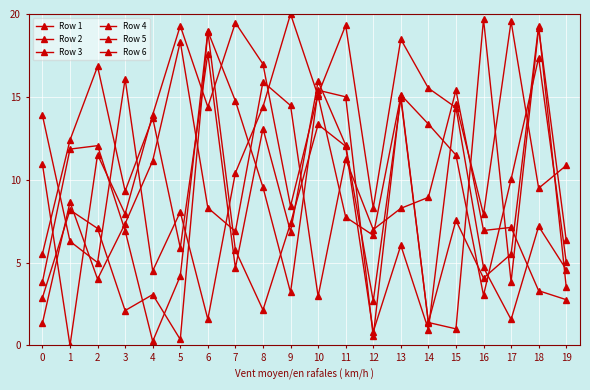

Reading left to right, list all the values displayed in this chart.

Row 1: 0=2.9	1=8.2	2=7.1	3=2.1	4=3.1	5=0.4	6=19.0	7=14.8	8=9.5	9=3.2	10=15.4	11=15.0	12=0.5	13=15.1	14=13.4	15=11.5	16=3.0	17=10.0	18=17.4	19=5.0
Row 2: 0=10.9	1=0.0	2=11.5	3=7.9	4=13.9	5=19.3	6=14.4	7=19.5	8=17.0	9=8.4	10=15.1	11=19.3	12=8.3	13=18.5	14=15.5	15=14.4	16=4.7	17=1.6	18=7.2	19=4.6
Row 3: 0=13.9	1=6.3	2=5.0	3=16.1	4=4.5	5=8.1	6=1.6	7=10.4	8=14.4	9=20.0	10=15.0	11=7.7	12=6.6	13=15.0	14=1.4	15=1.0	16=19.7	17=3.8	18=19.2	19=6.4
Row 4: 0=3.8	1=11.8	2=12.1	3=6.9	4=0.2	5=4.2	6=18.9	7=5.8	8=2.1	9=7.4	10=13.3	11=12.0	12=0.8	13=6.0	14=1.0	15=14.6	16=7.9	17=19.6	18=9.5	19=10.9
Row 5: 0=5.5	1=12.4	2=16.8	3=9.3	4=13.7	5=5.9	6=17.6	7=4.7	8=13.1	9=6.9	10=15.9	11=12.1	12=2.7	13=14.9	14=1.4	15=7.5	16=4.1	17=5.5	18=19.3	19=3.5
Row 6: 0=1.3	1=8.6	2=4.0	3=7.4	4=11.1	5=18.3	6=8.3	7=6.9	8=15.9	9=14.5	10=3.0	11=11.2	12=7.0	13=8.3	14=8.9	15=15.4	16=6.9	17=7.1	18=3.3	19=2.8